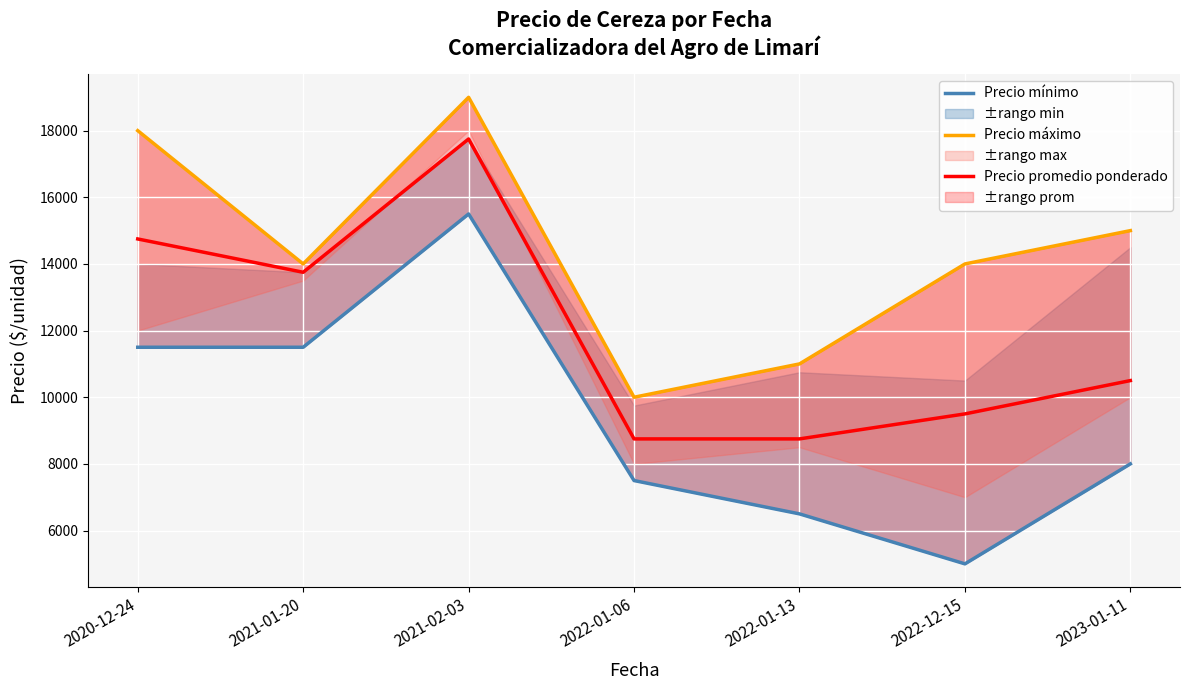

What is the maximum value shown in the chart?

19000